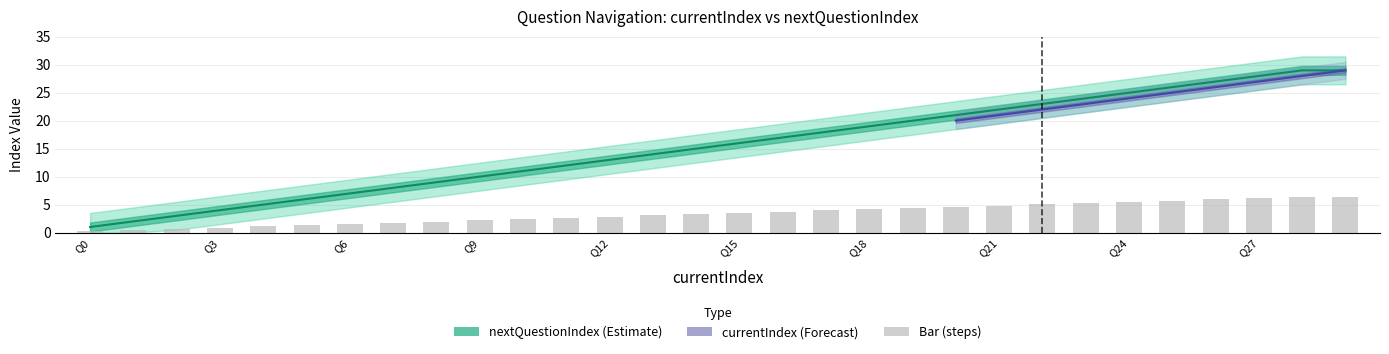

The currentIndex series shows 15.8 at 11. True or false?

False